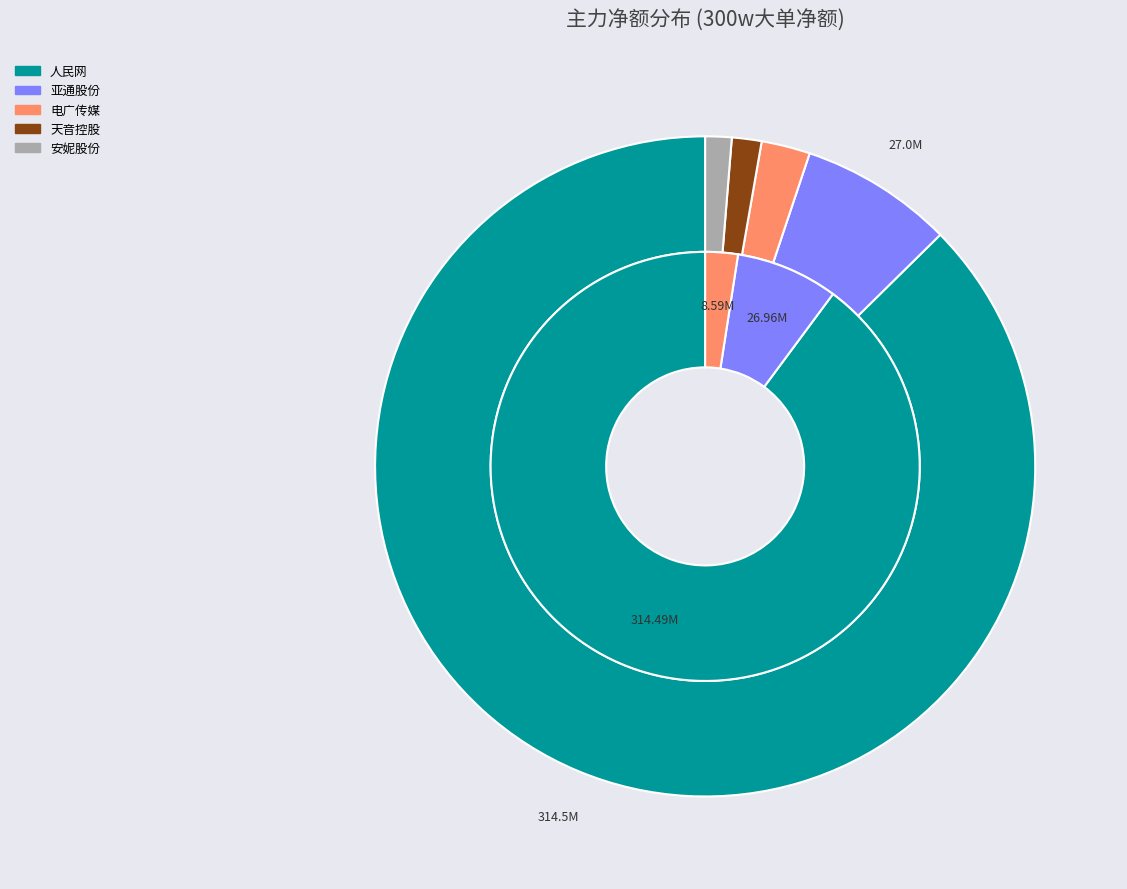

Is it true that 东港股份 is 0% of the pie?

True